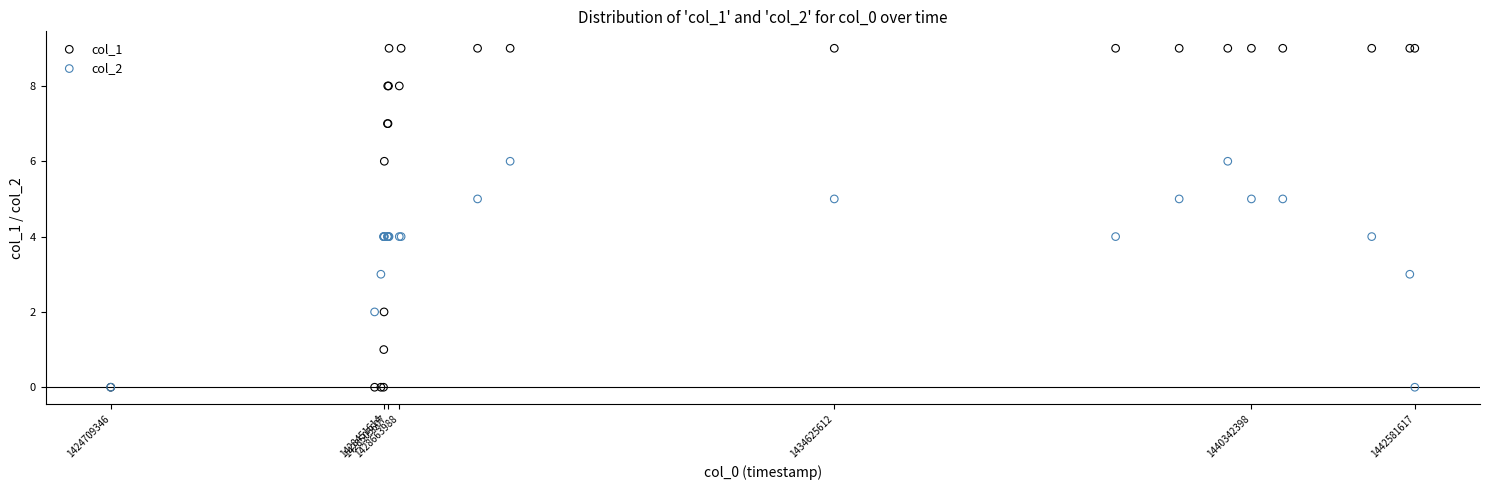

What are all the series names shown in the legend?

col_1, col_2